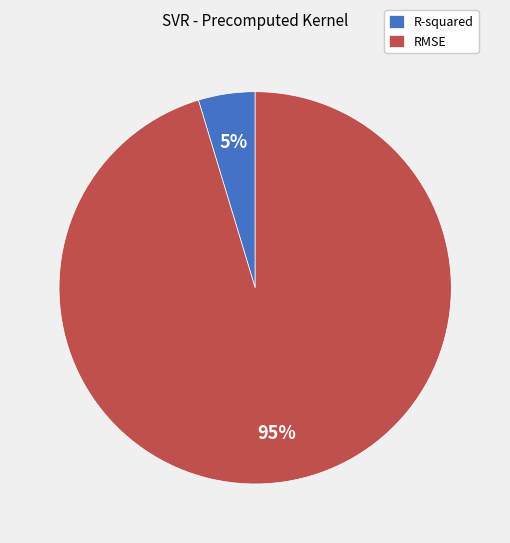

How many segments does this pie chart have?

2